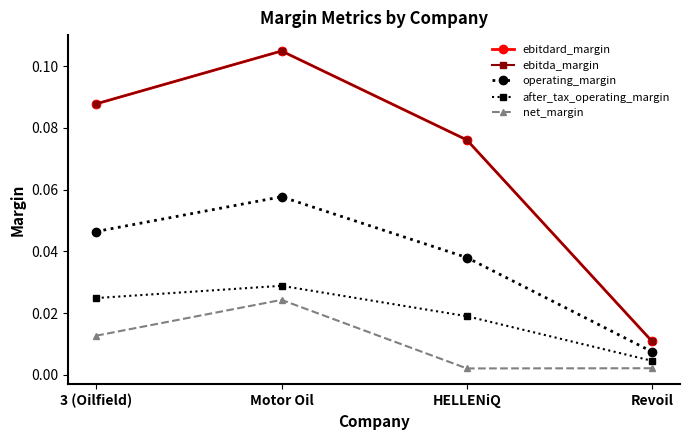

In ebitda_margin, how many points are higher than both neighbors (excluding endpoints)?

1